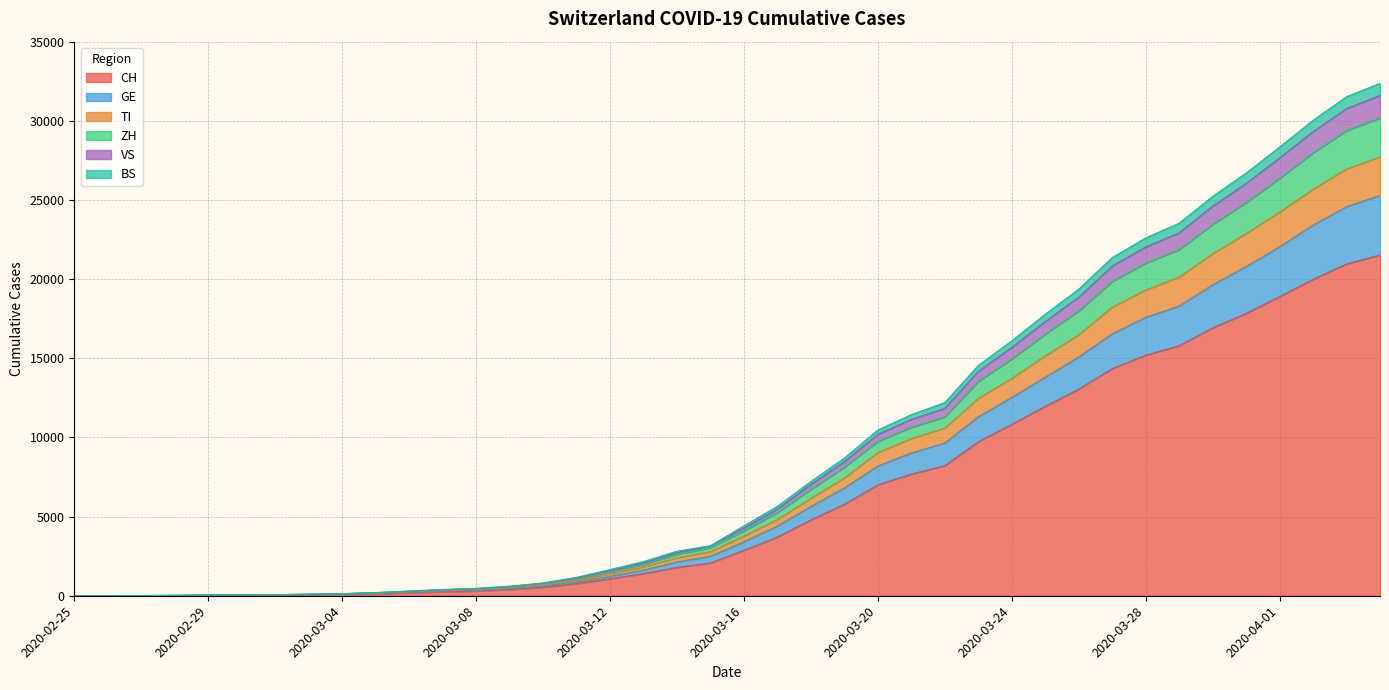

True or false: GE has a value of 11074 at 2020-03-30.

False